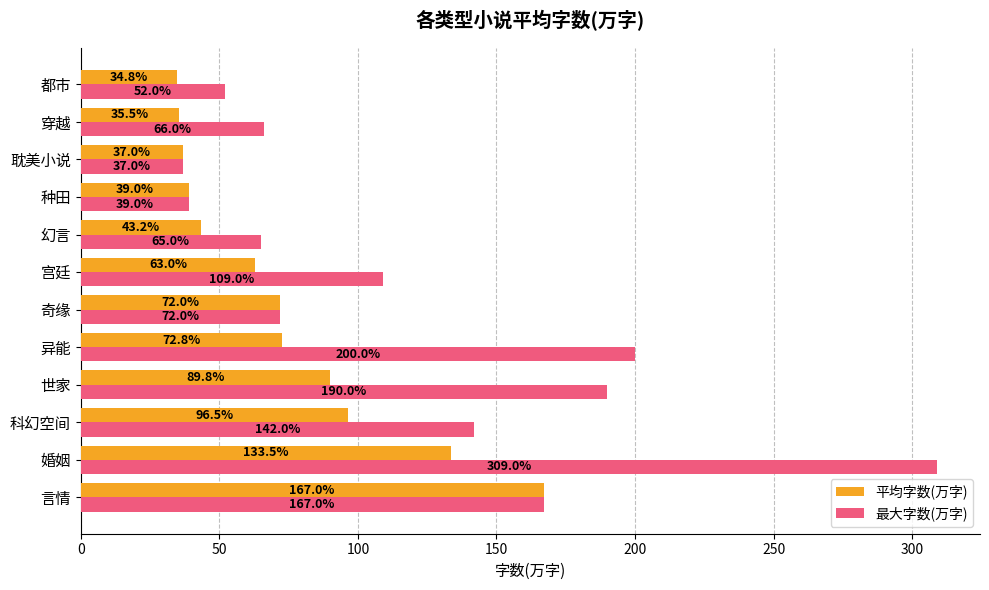

Which category has the lowest value across all series?

都市